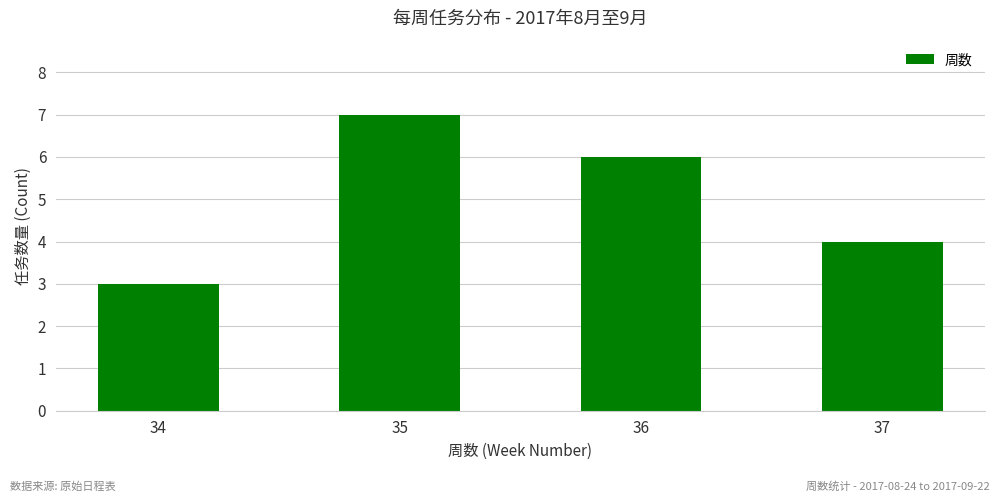

List the labels in order of value, smallest first.

34, 37, 36, 35